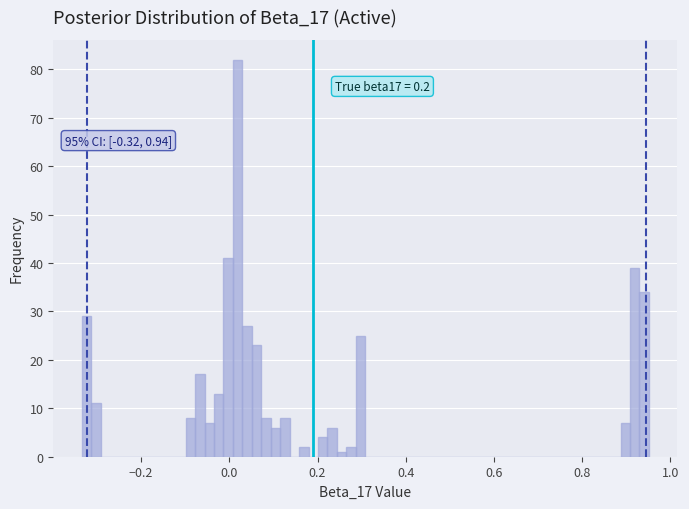

Around what value on the x-axis is the tallest bar? Give the approximate position of its centre, as read against the axis.

0.02